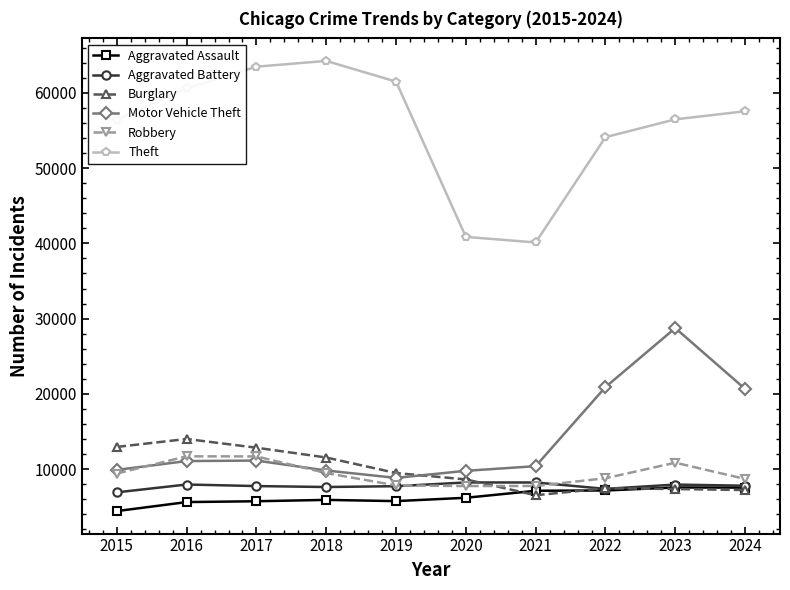

What is the approximate value of Aggravated Battery at 2021, to the nearest 100?

8200